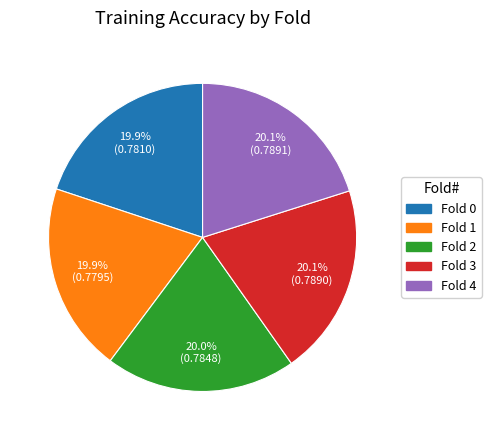

What portion of the pie excludes Fold 2?

80.0%